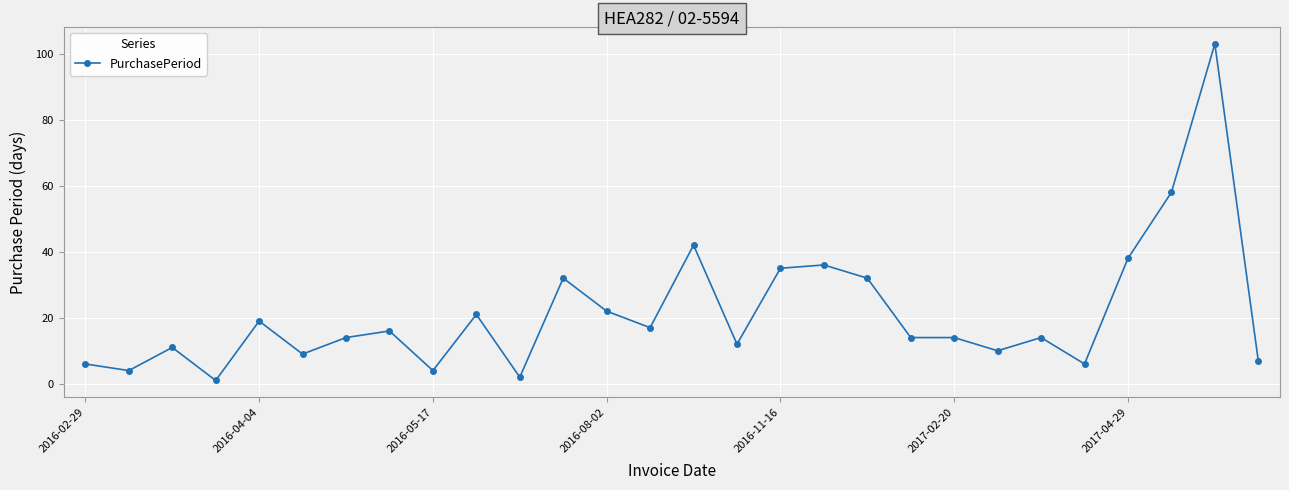

True or false: the data has more than 0 interior local peaks.

True